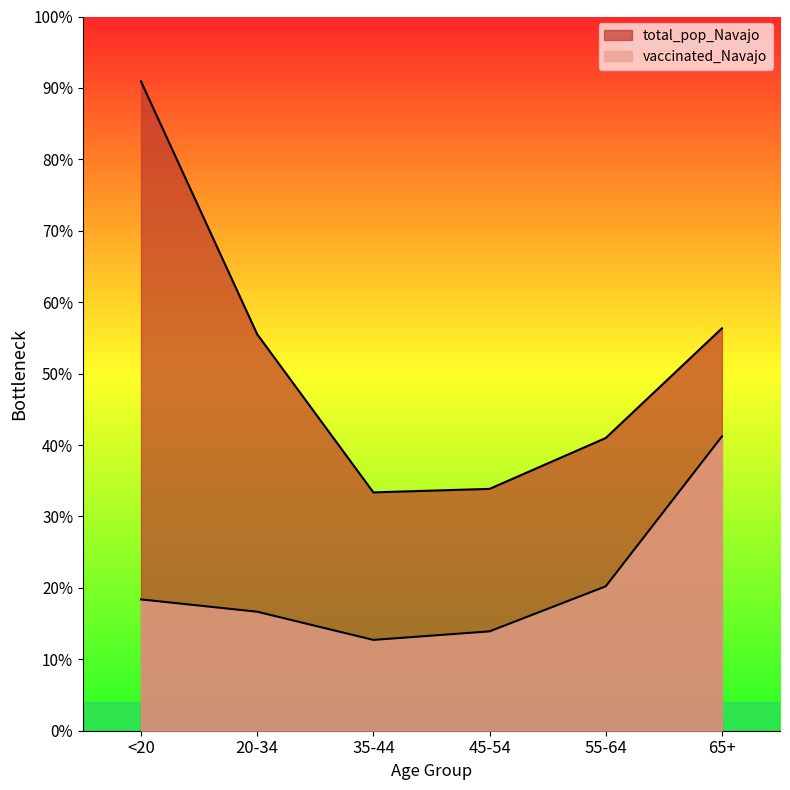

Count the number of data series in this chart.

2